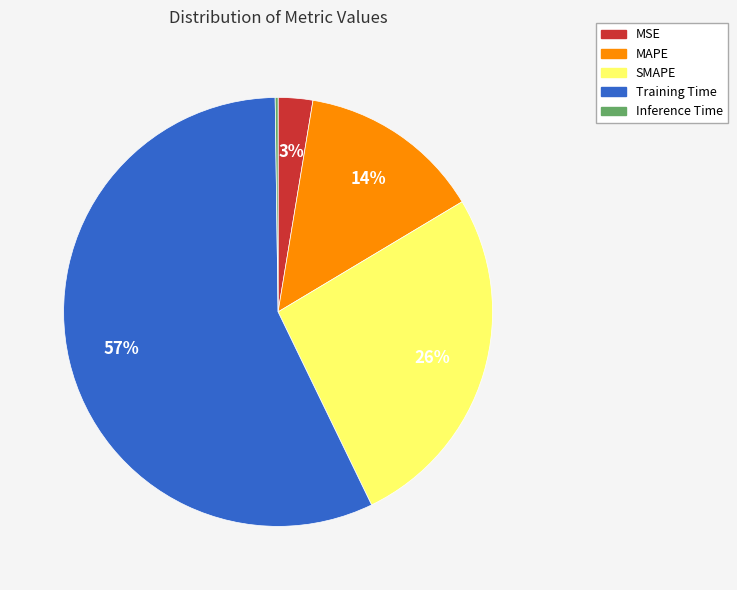

Is it true that MSE is 15% of the pie?

False